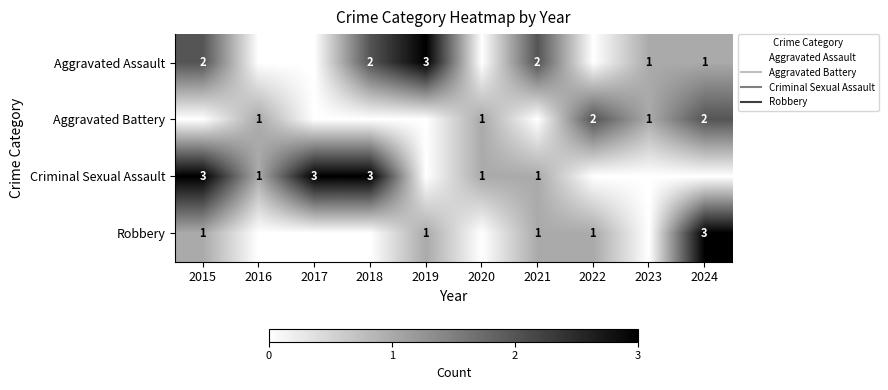

What is the difference between the Criminal Sexual Assault values at 2017 and 2021?

2